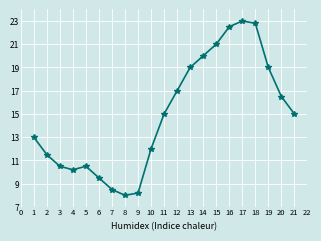

How many points are higher than both their immediate neighbors (excluding endpoints)?

2